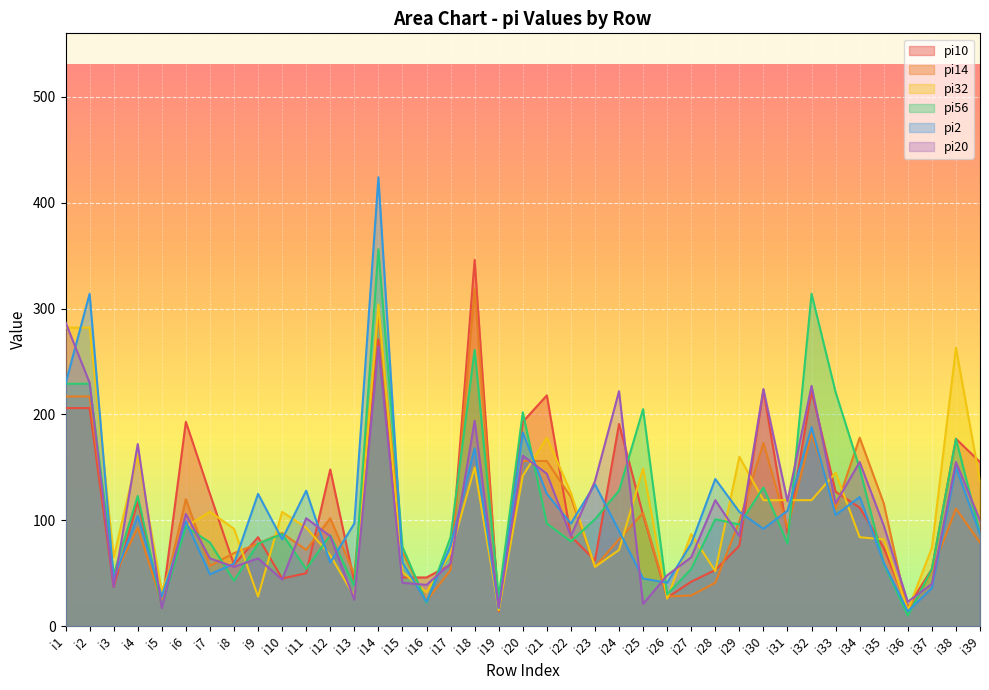

At which category is the sum across all series the highest?

i14